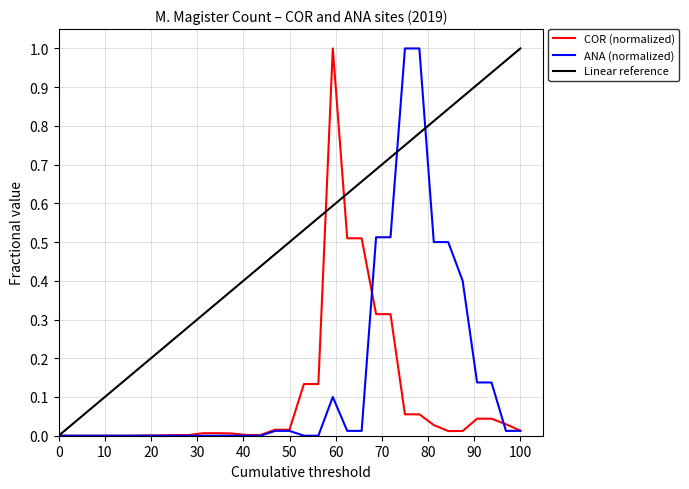

Does the chart have visible grid lines?

Yes